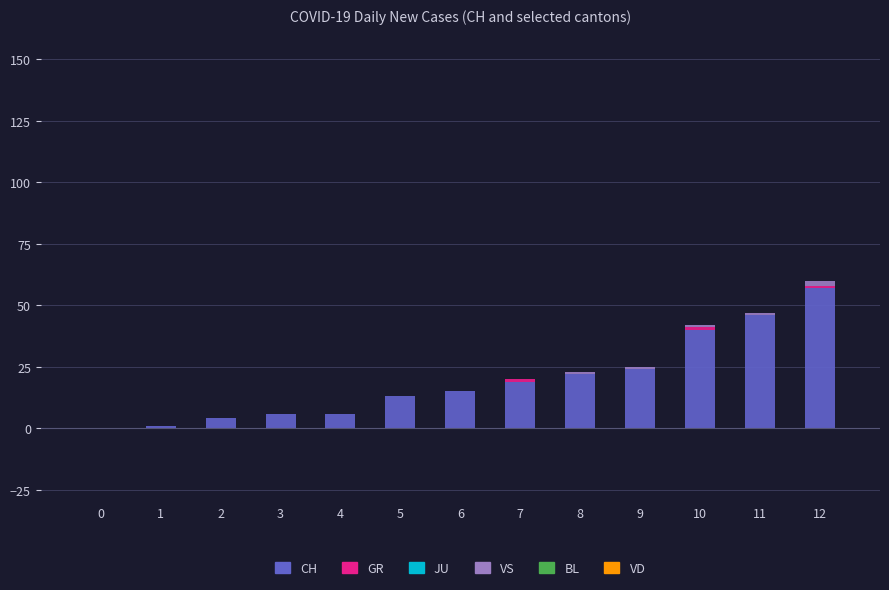

Are the bars horizontal?

No